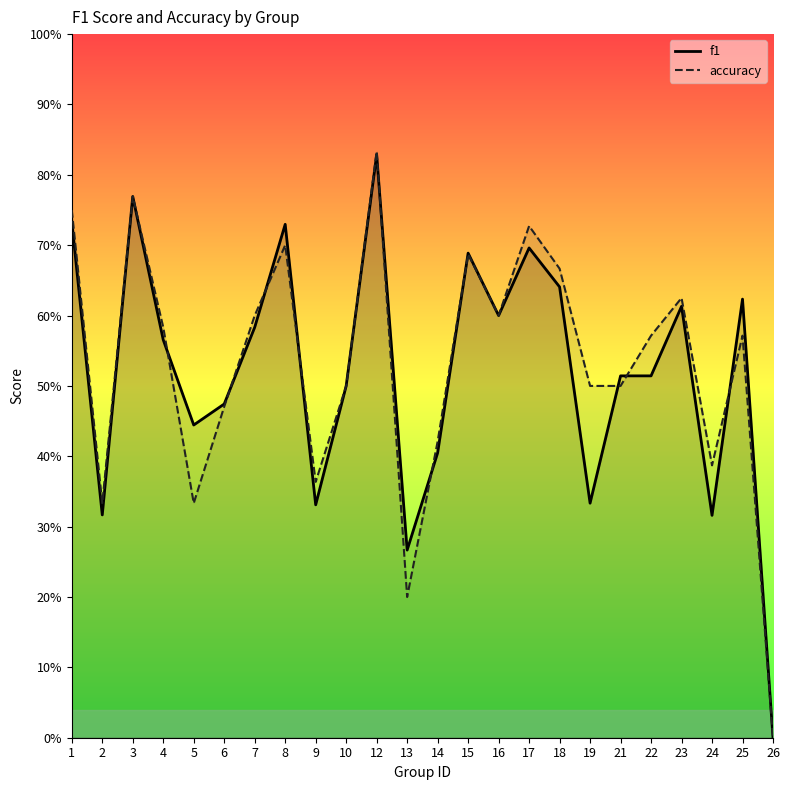

What is the value of the accuracy point at the 20th from the left?

0.6